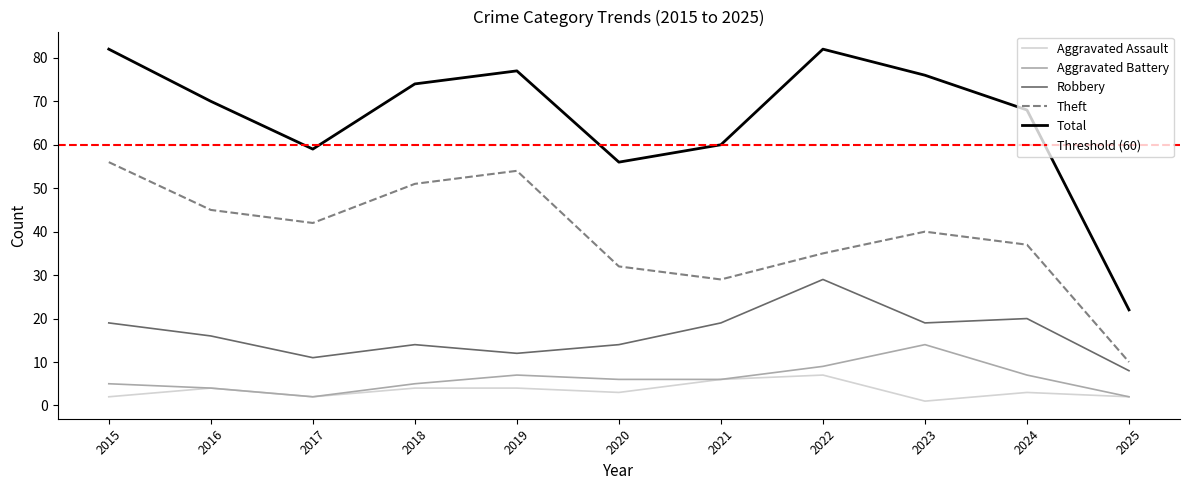

At how many categories does at least one series exceed 53?

10